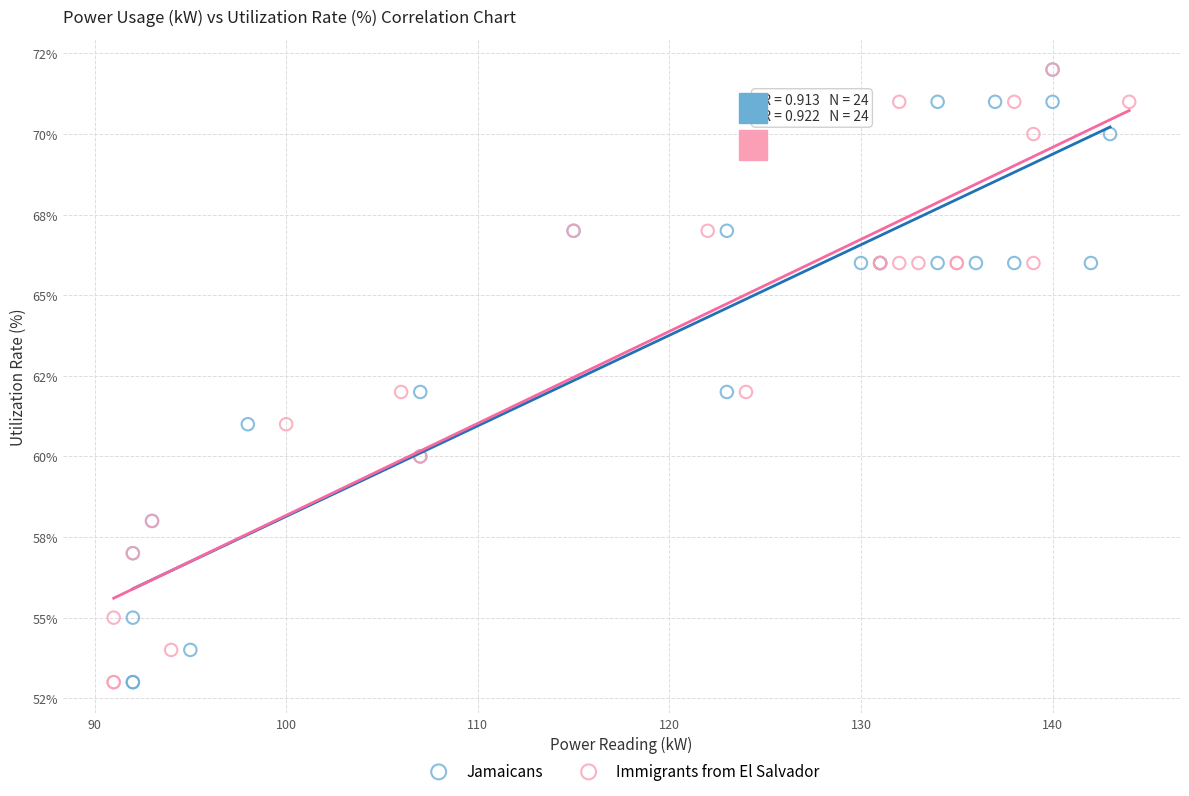

What are all the series names shown in the legend?

Jamaicans, Immigrants from El Salvador